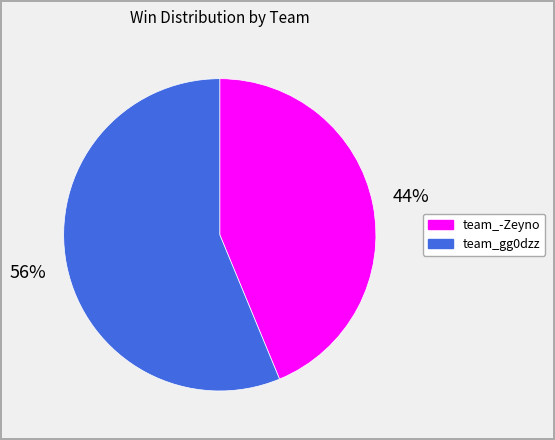

How many segments does this pie chart have?

2